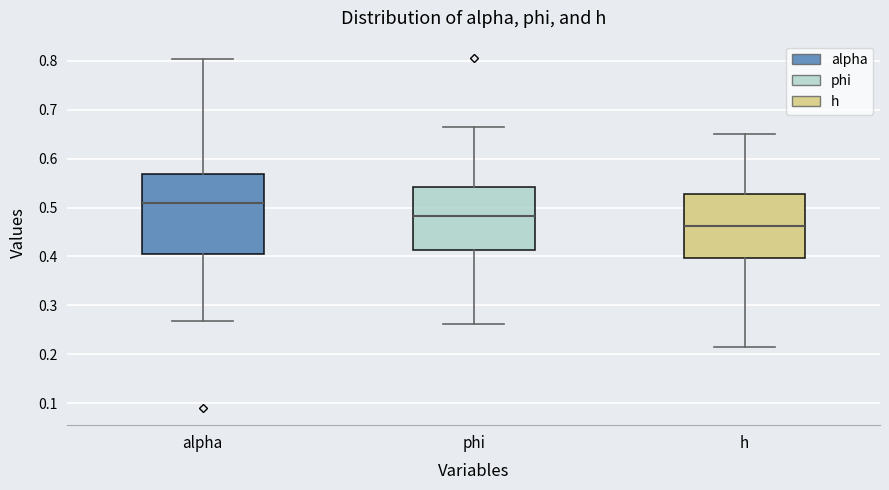

Where is the upper edge of the box for alpha on the y-axis? The values are not printed on the chart, so give them approximately, as read against the axis.

0.57